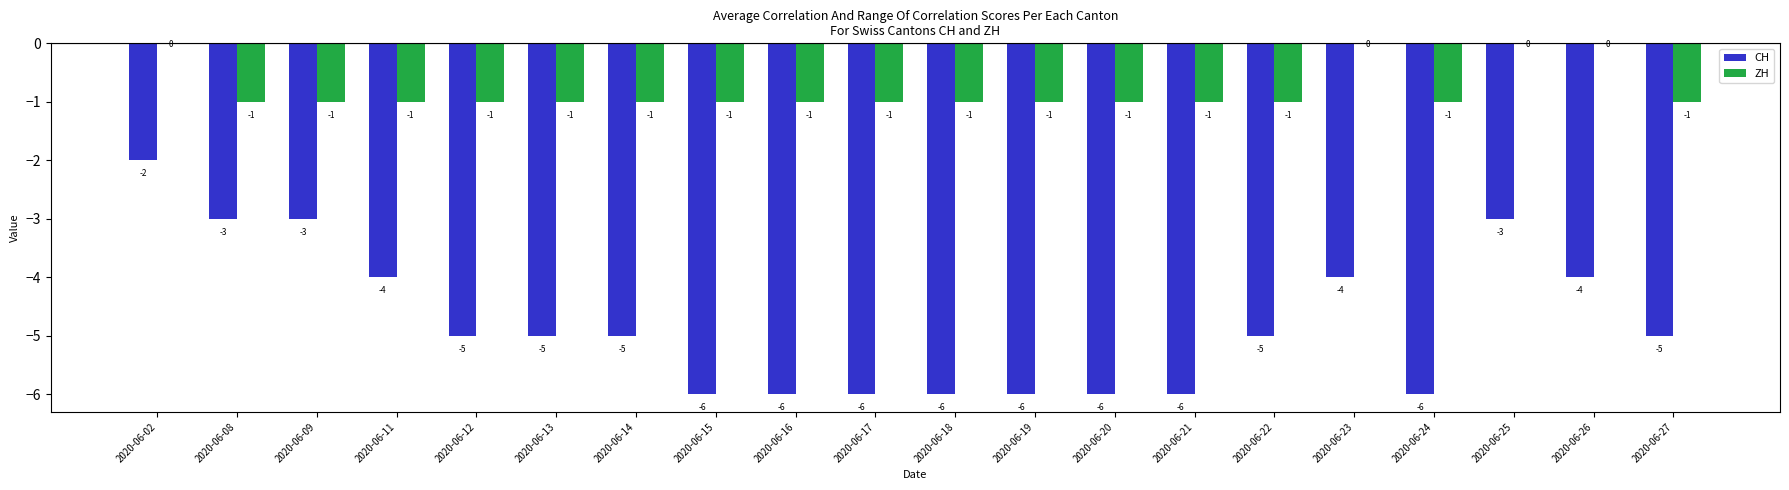

Between 2020-06-08 and 2020-06-19, which series saw the biggest shift?

CH